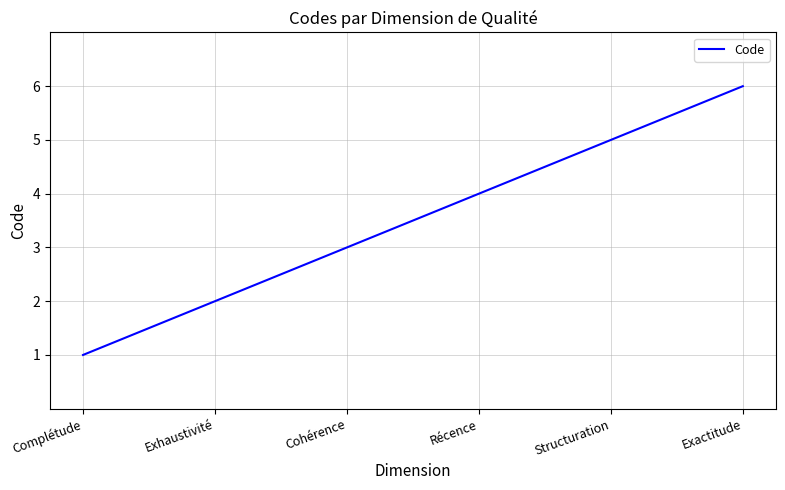

True or false: there are more than 0 points higher than both neighbors.

False